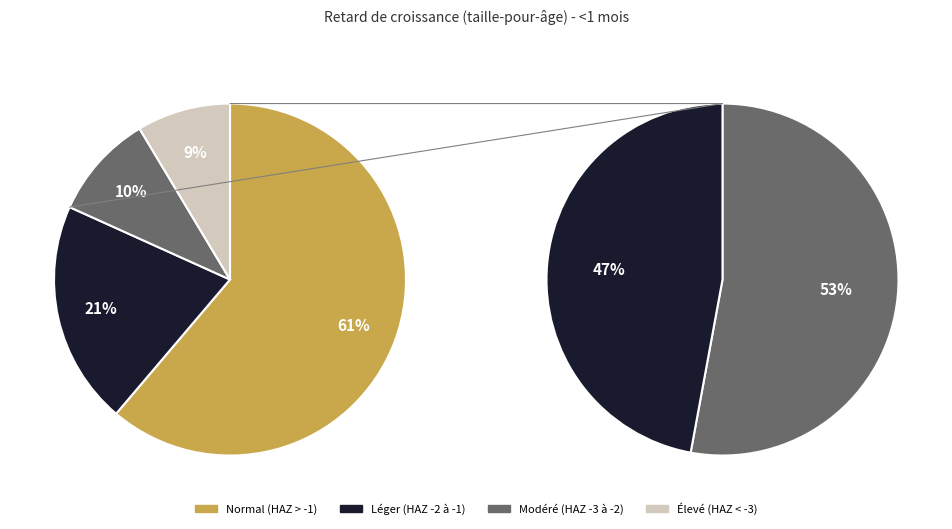

To the nearest percent, what is the average slice percentage?

25%